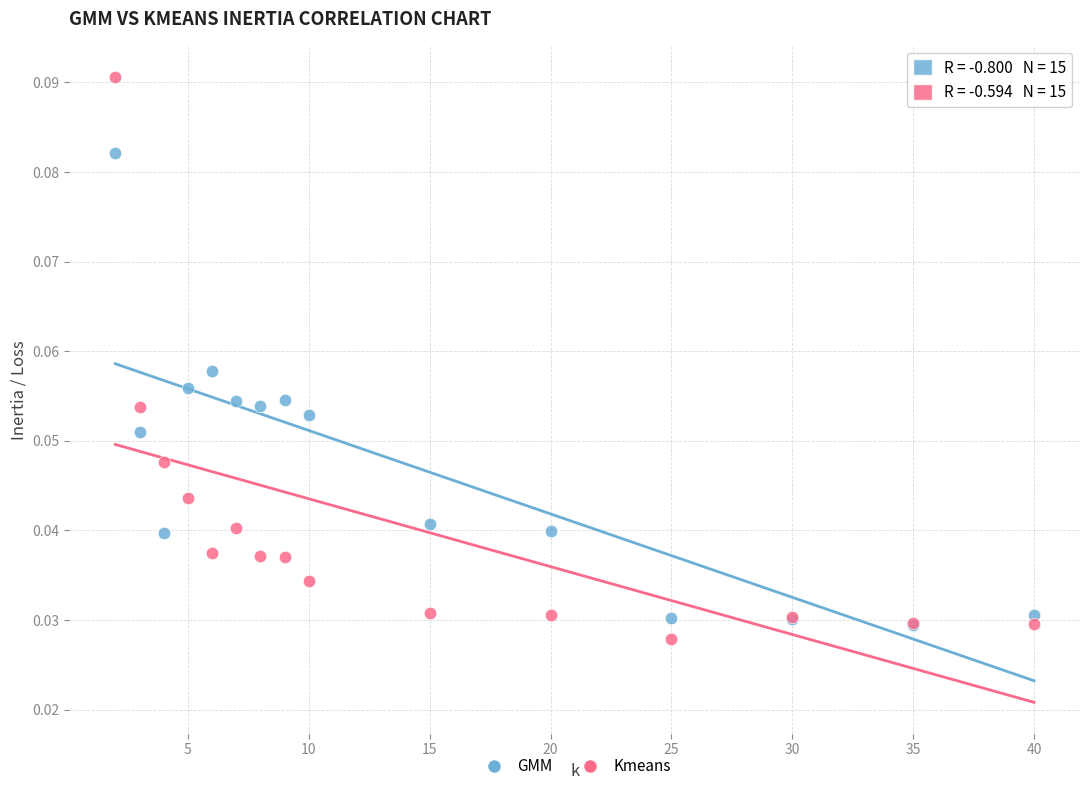

Which series has the largest Y range (max minus min)?

Kmeans